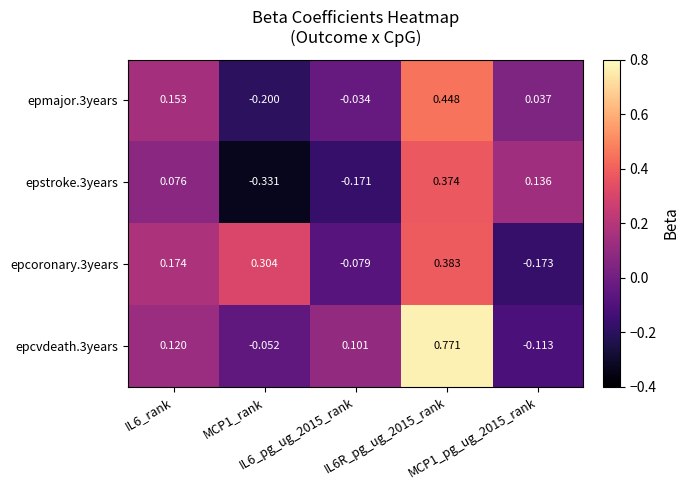

Rank the series by their average value, from lowest to highest.

epstroke.3years, epmajor.3years, epcoronary.3years, epcvdeath.3years